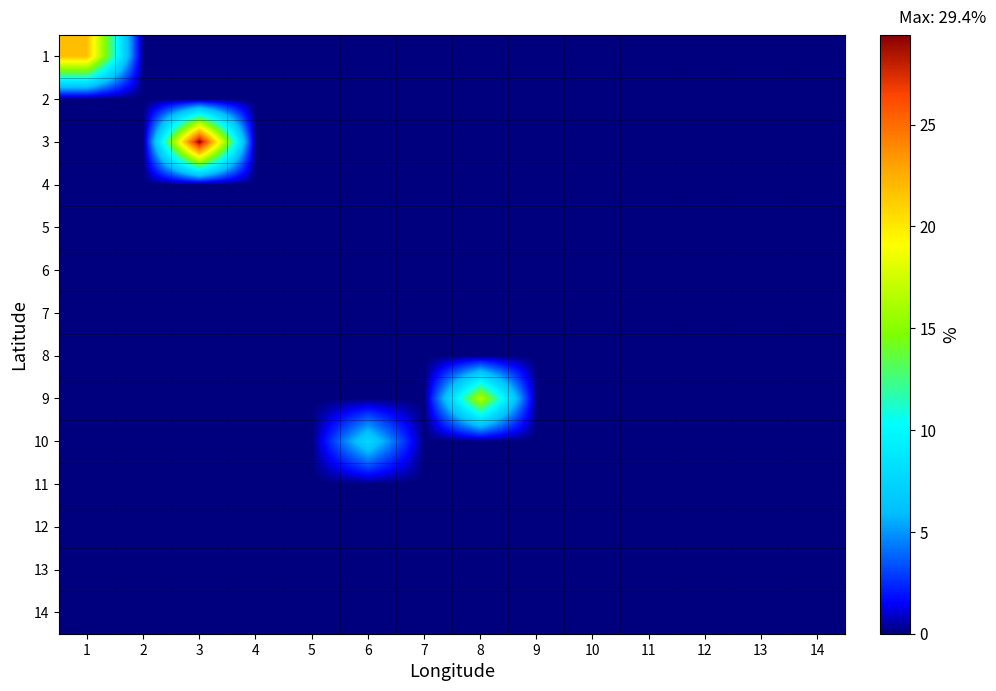

Which label corresponds to the smallest value in the chart?

2